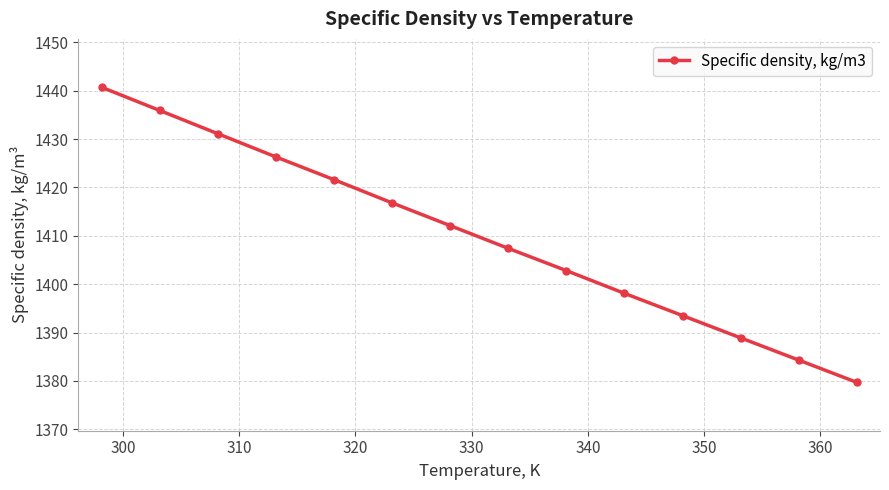

What is the greatest value displayed?

1440.7